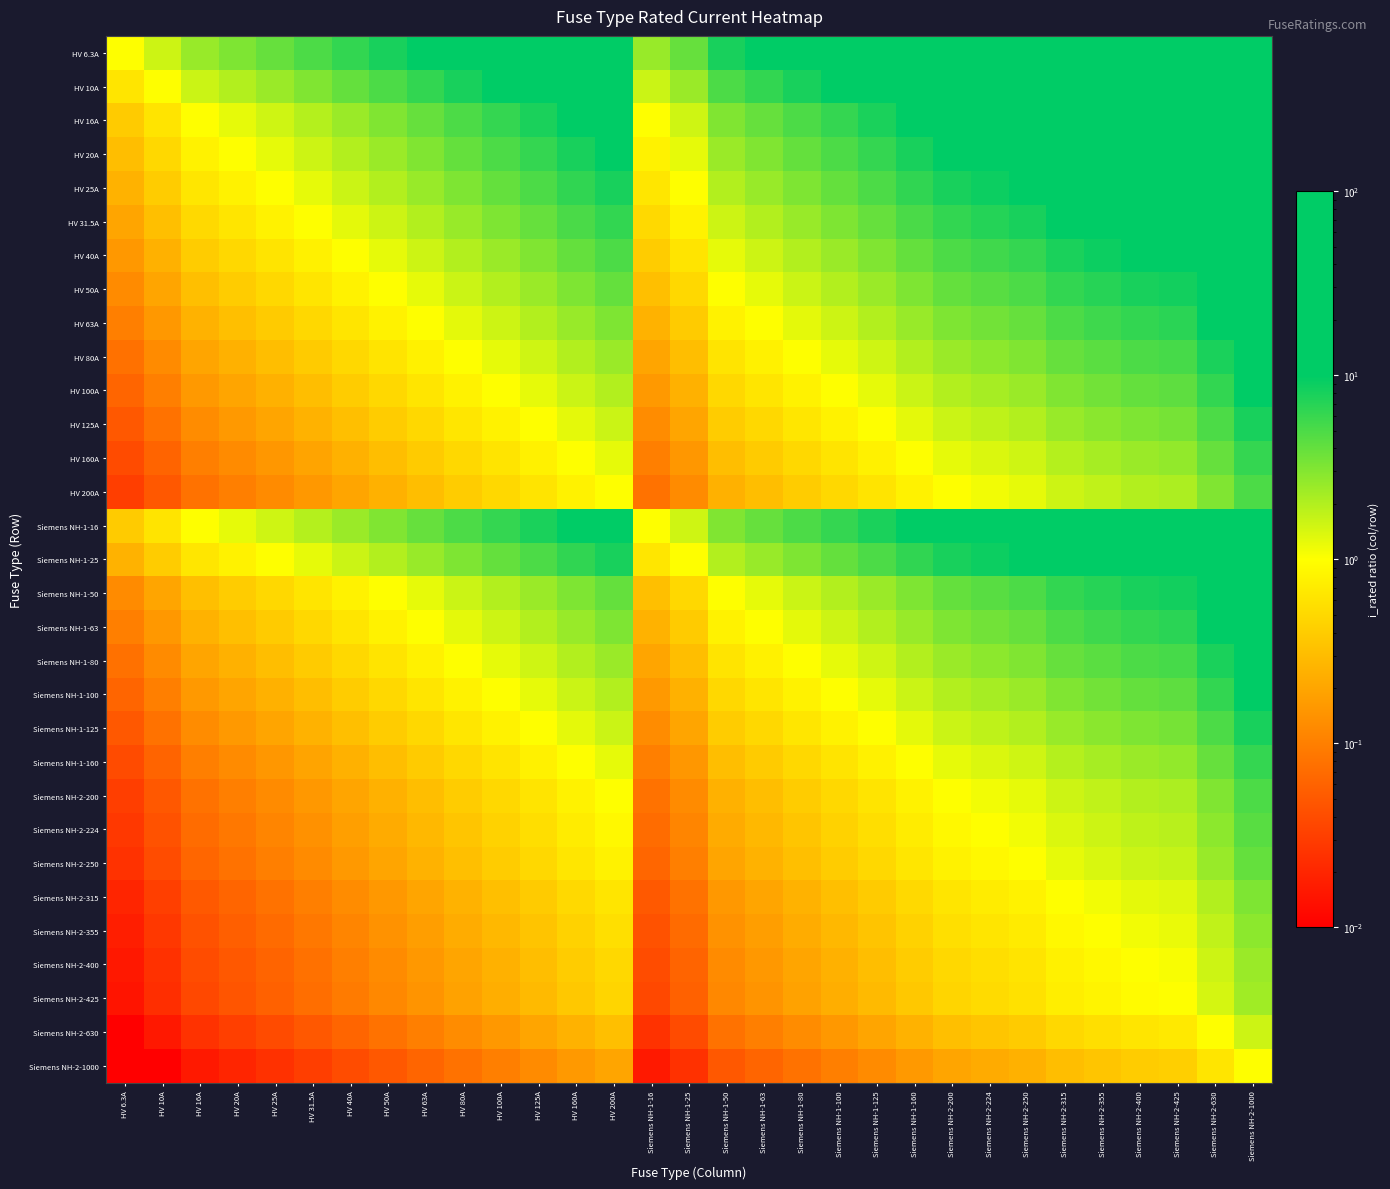

Rank the series at Siemens NH-2-315 from lowest to highest value.

Siemens NH-2-1000, Siemens NH-2-630, Siemens NH-2-425, Siemens NH-2-400, Siemens NH-2-355, Siemens NH-2-315, Siemens NH-2-250, Siemens NH-2-224, HV 200A, Siemens NH-2-200, HV 160A, Siemens NH-1-160, HV 125A, Siemens NH-1-125, HV 100A, Siemens NH-1-100, HV 80A, Siemens NH-1-80, HV 63A, Siemens NH-1-63, HV 50A, Siemens NH-1-50, HV 40A, HV 31.5A, HV 25A, Siemens NH-1-25, HV 20A, HV 16A, Siemens NH-1-16, HV 10A, HV 6.3A